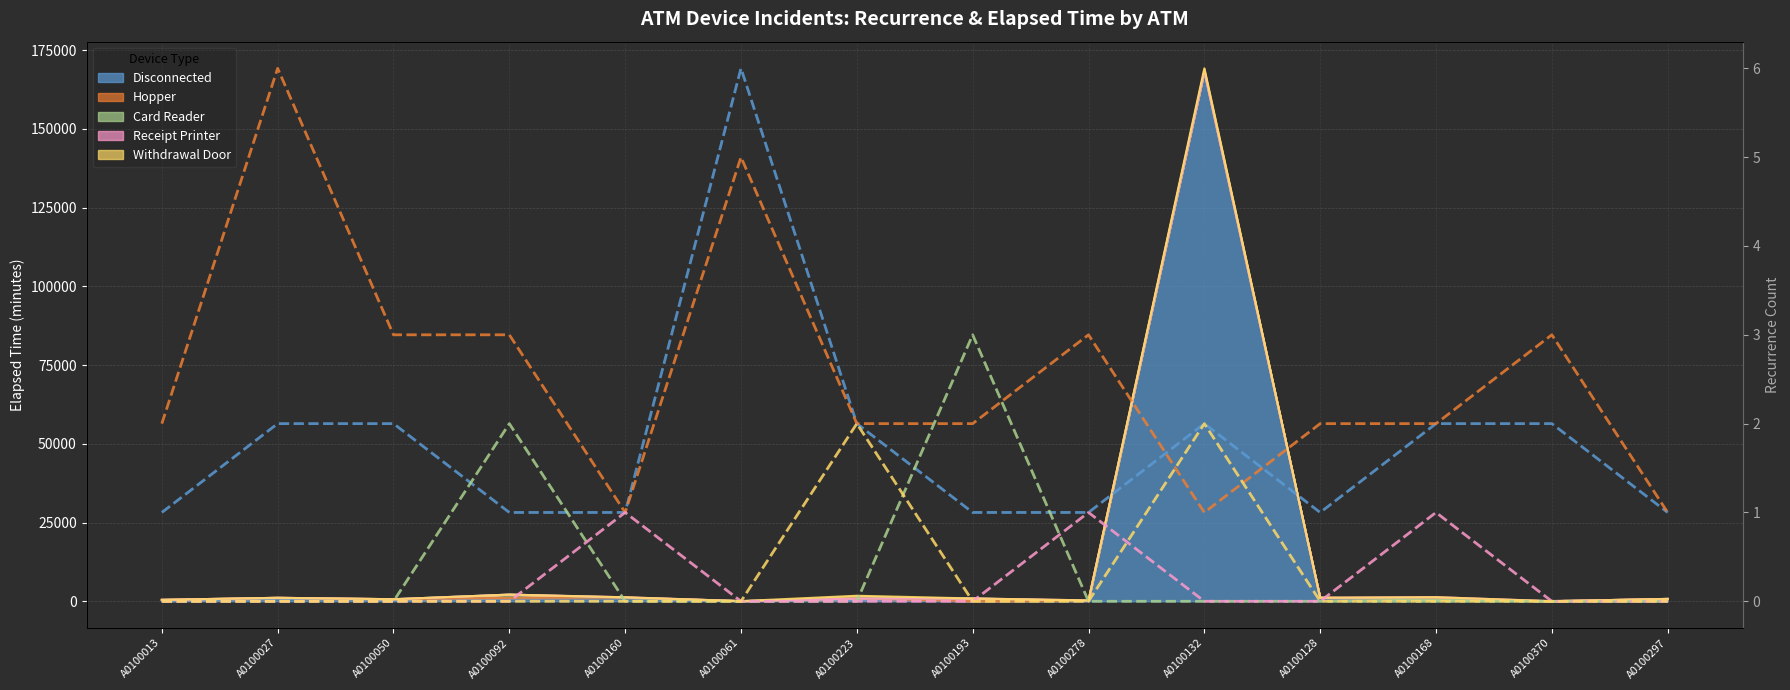

Which category has the lowest value in the Disconnected (recurrence) series?

A0100013